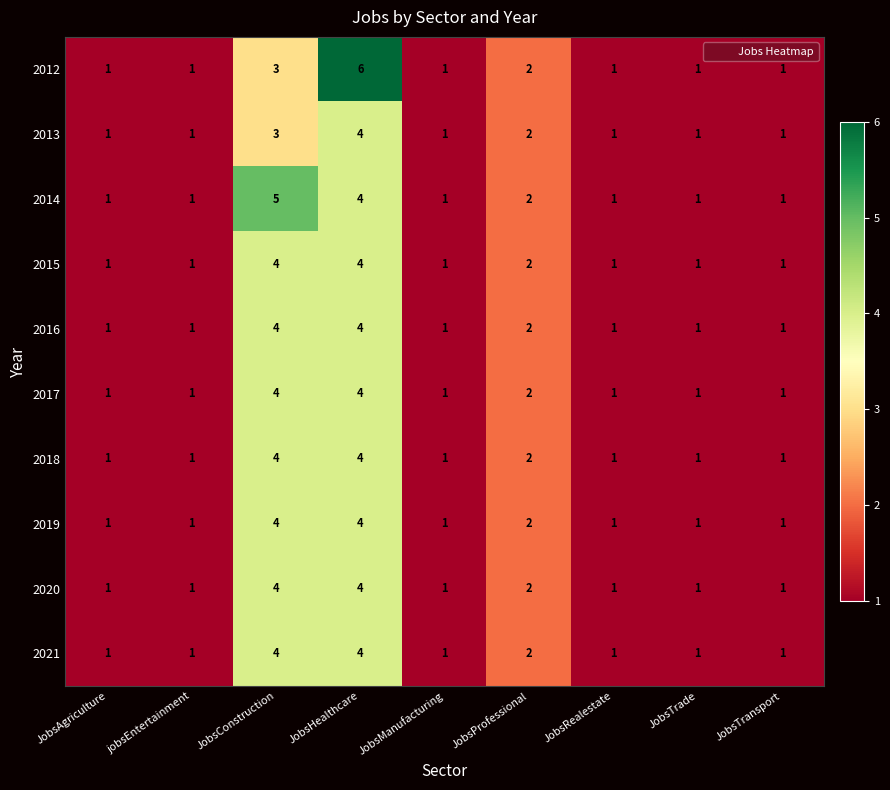

True or false: 2016 has a value of 4 at JobsConstruction.

True